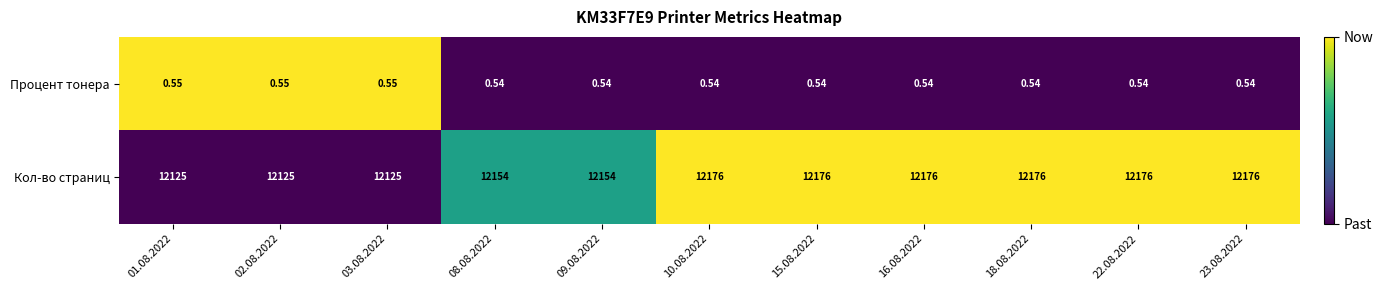

Which series has the largest range (max minus min)?

Кол-во страниц